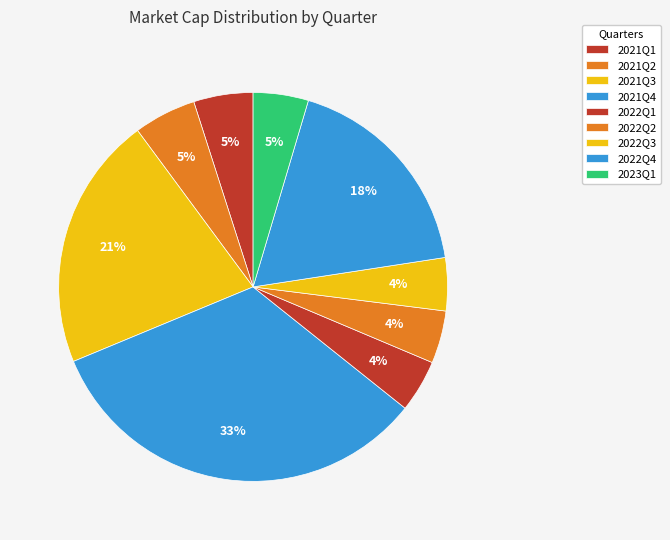

What percentage is the 2021Q1 slice, to the nearest percent?

5%